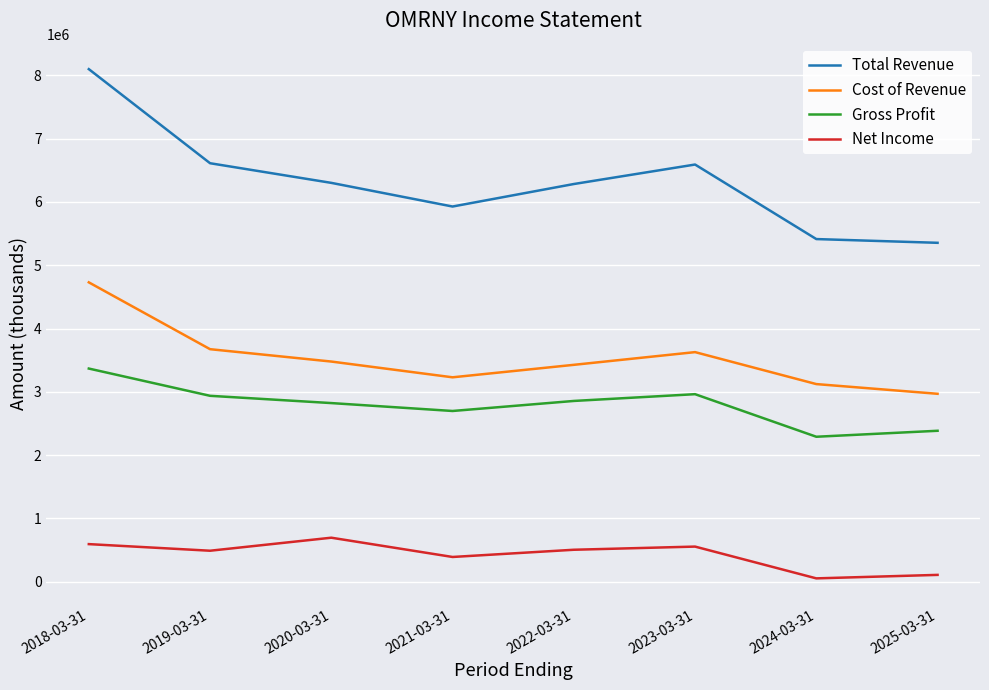

What is the smallest value displayed?

53600